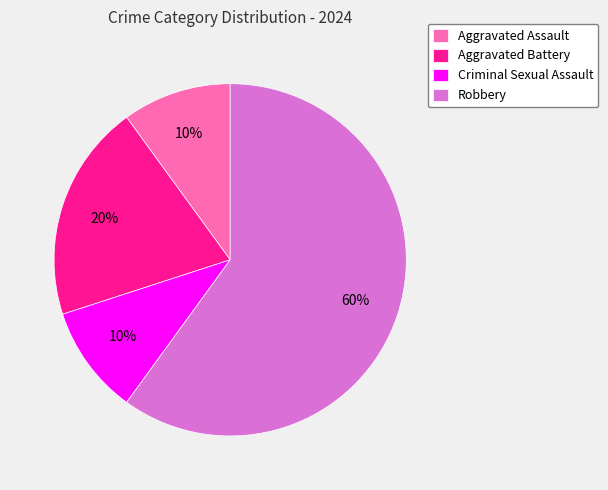

How many slices are in this pie chart?

4